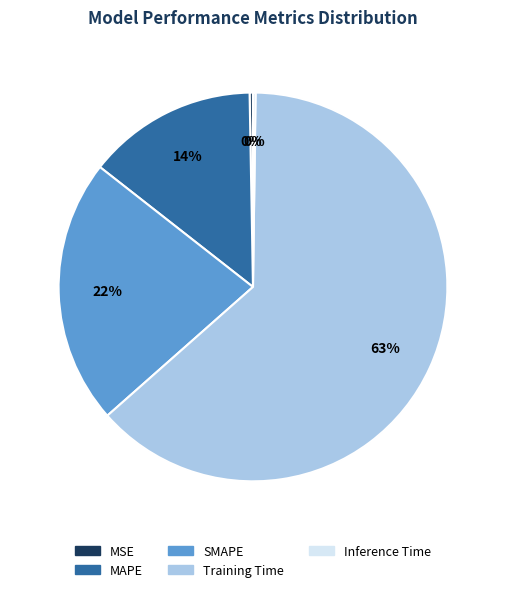

Does Training Time account for over 50% of the chart?

Yes